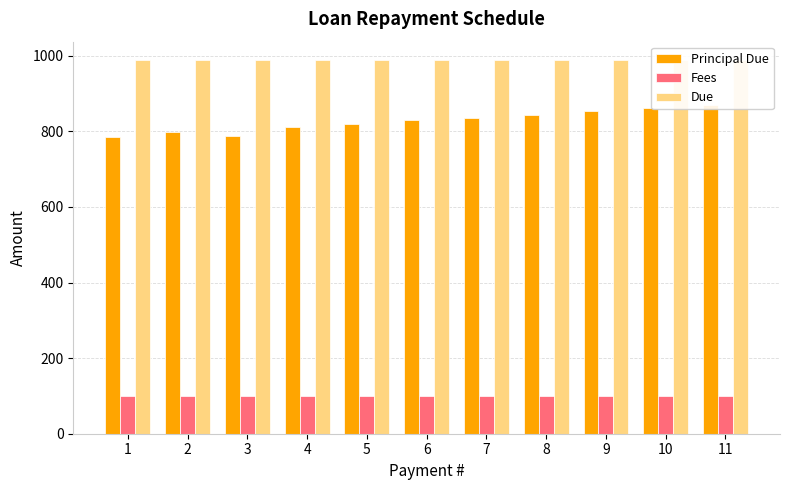

Is it true that Due equals 987.7 at 2?

True